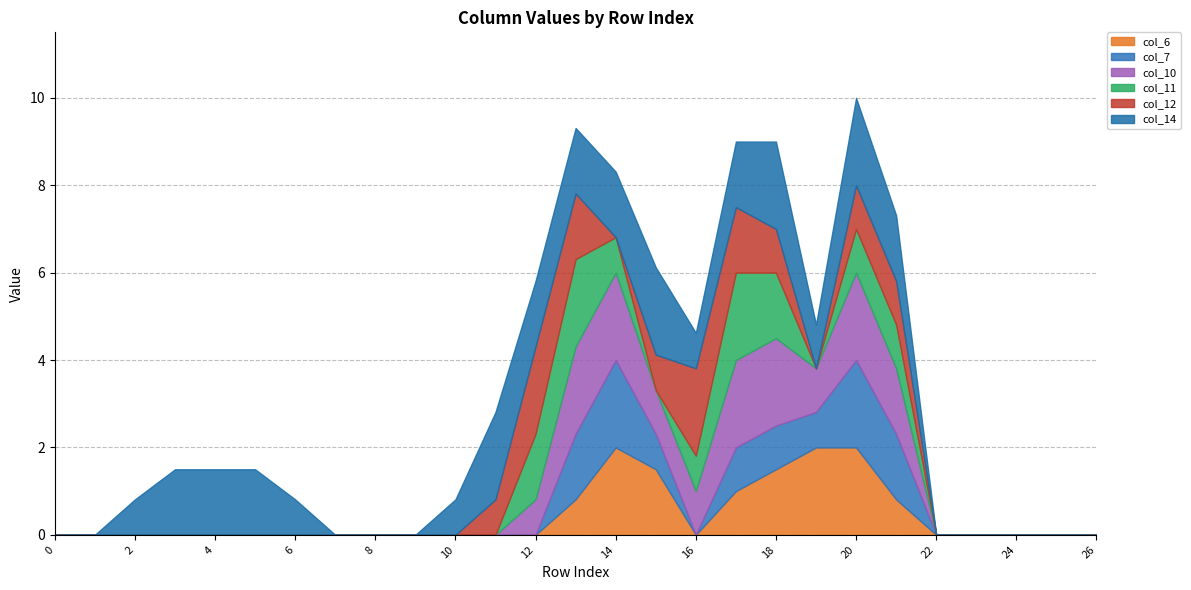

The col_14 series shows 0.6 at 16. True or false?

False